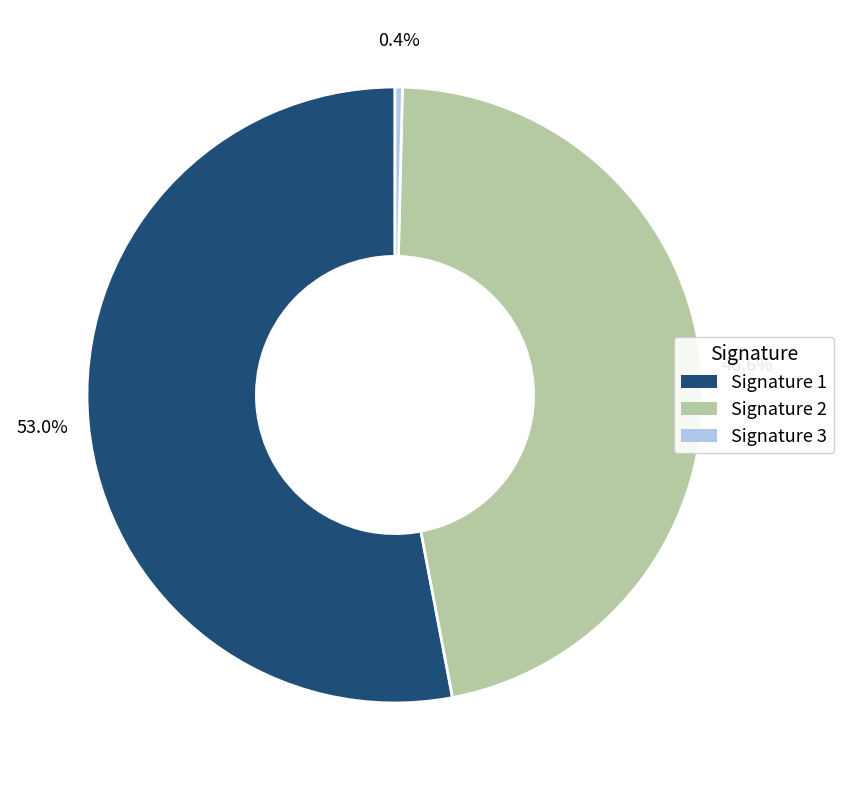

Which has a higher value, Signature 2 or Signature 1?

Signature 1